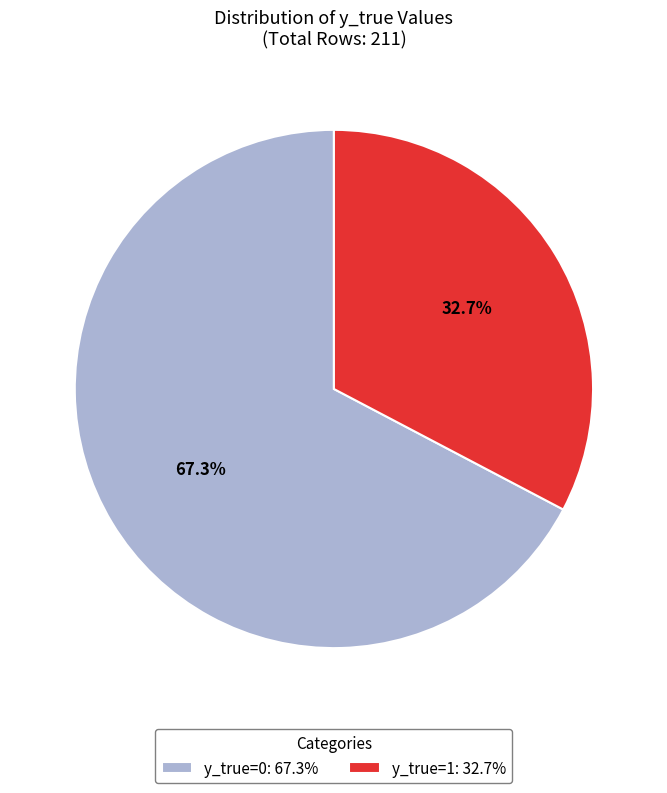

Is there any slice that represents more than half of the pie?

Yes